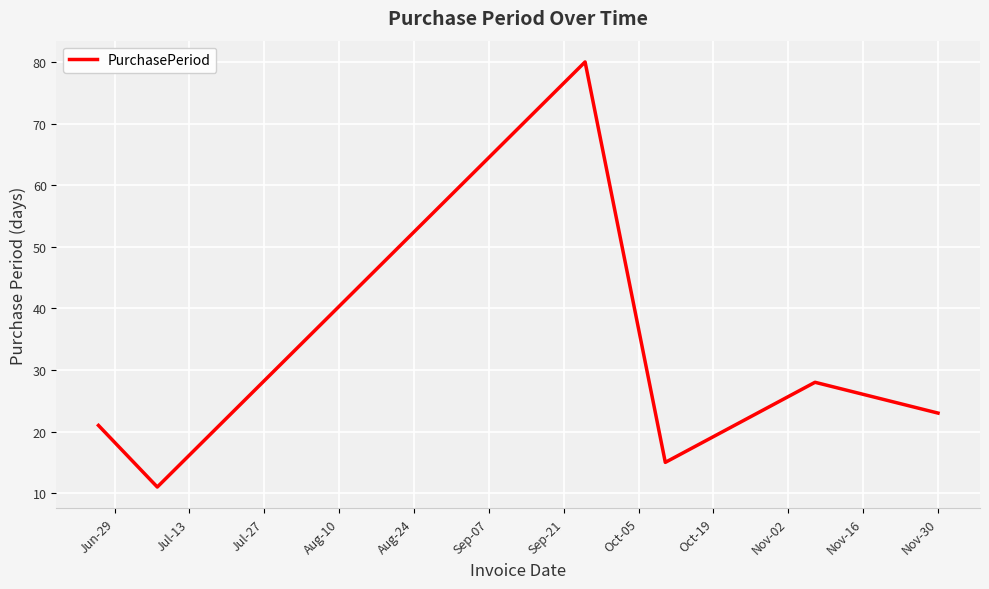

What is the sum of all values?

178